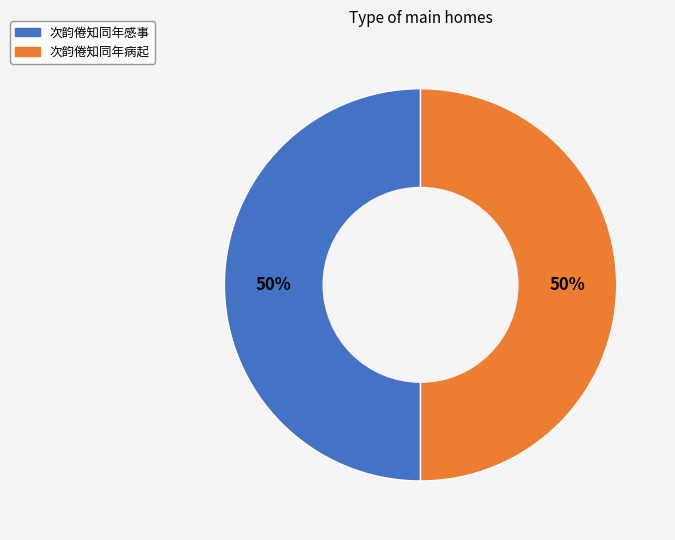

The 次韵倦知同年感事 slice represents 99% of the pie. True or false?

False